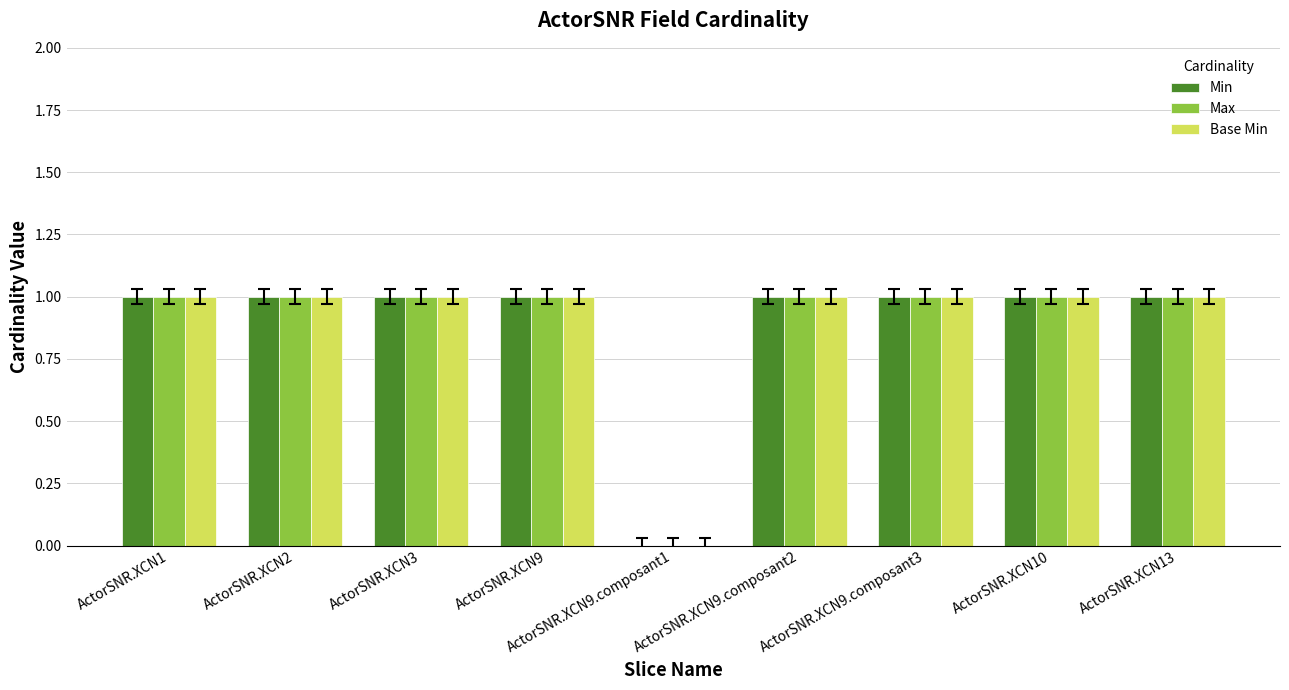

What is the value of the Max bar at the 4th from the left?

1